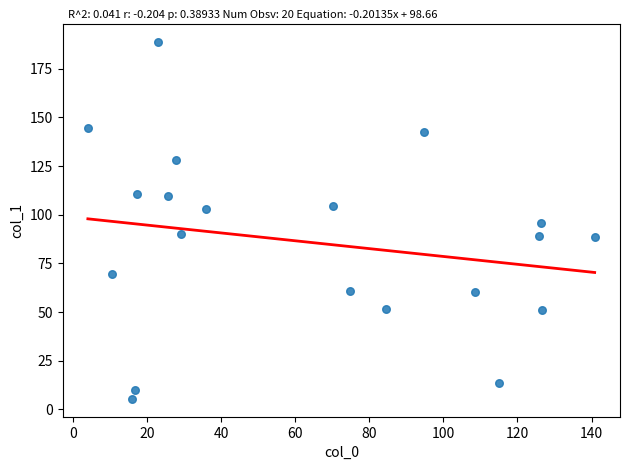

What is the range of X values (max minus min)?

136.8